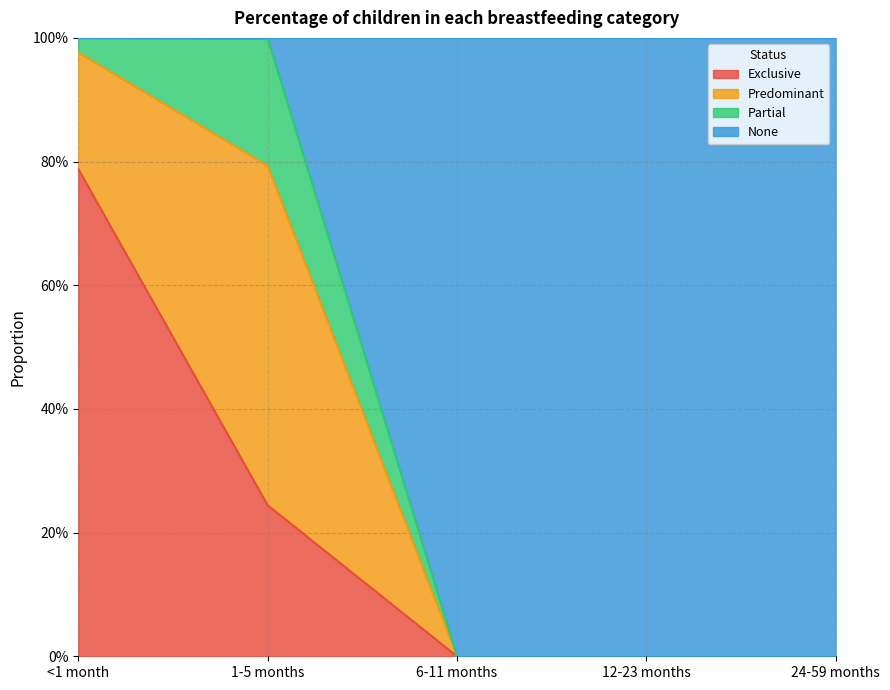

What is the label of the 1st point from the left?

<1 month